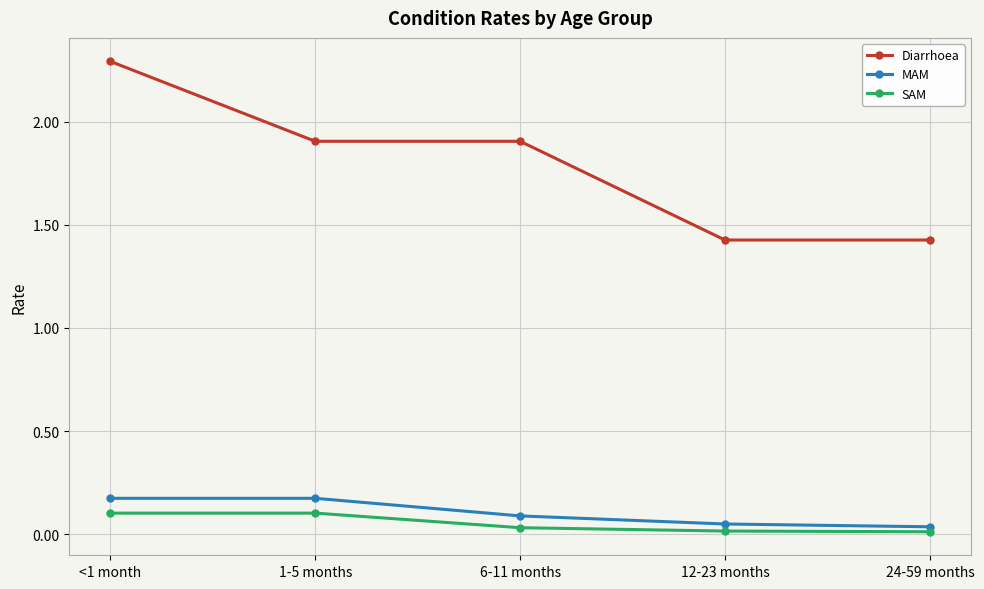

How many categories are shown in the chart?

5